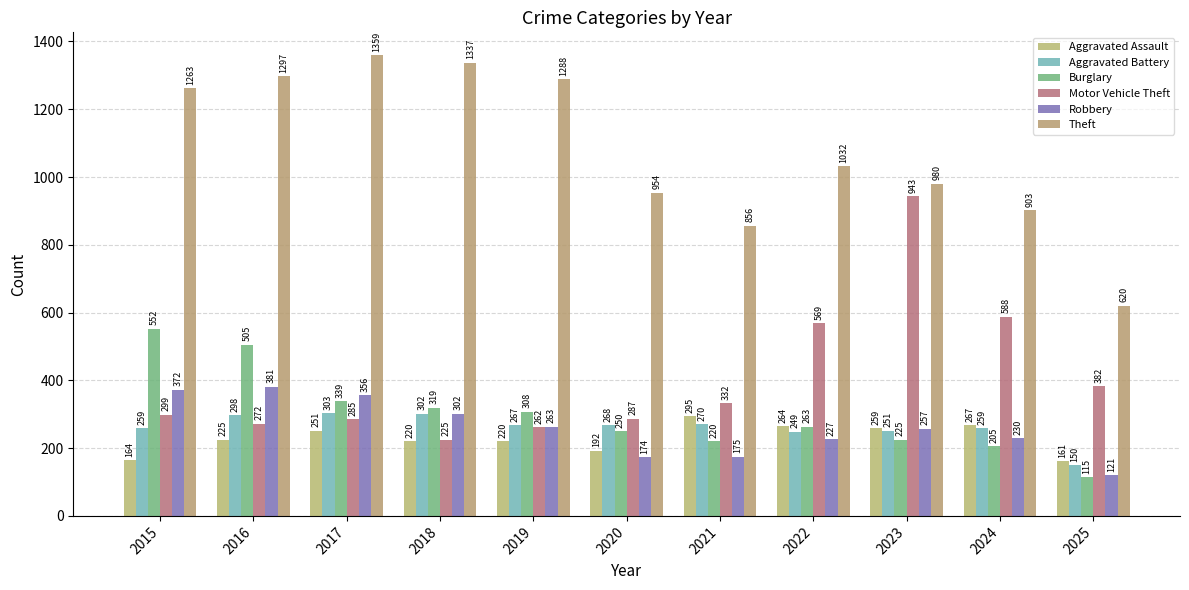

Reading left to right, transcribe all the data shown in this chart.

Aggravated Assault: 164	225	251	220	220	192	295	264	259	267	161
Aggravated Battery: 259	298	303	302	267	268	270	249	251	259	150
Burglary: 552	505	339	319	308	250	220	263	225	205	115
Motor Vehicle Theft: 299	272	285	225	262	287	332	569	943	588	382
Robbery: 372	381	356	302	263	174	175	227	257	230	121
Theft: 1263	1297	1359	1337	1288	954	856	1032	980	903	620